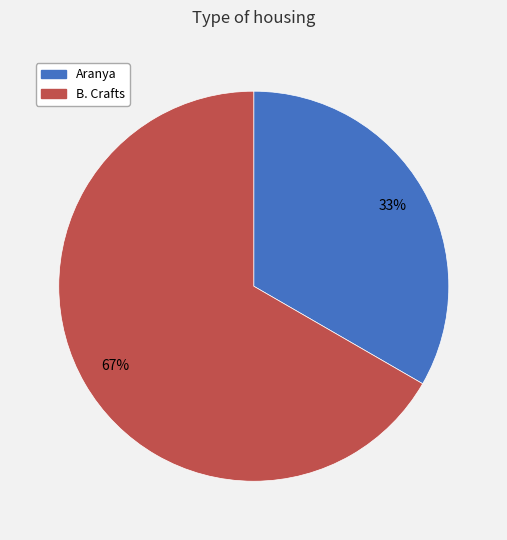

Between B. Crafts and Aranya, which is larger?

B. Crafts